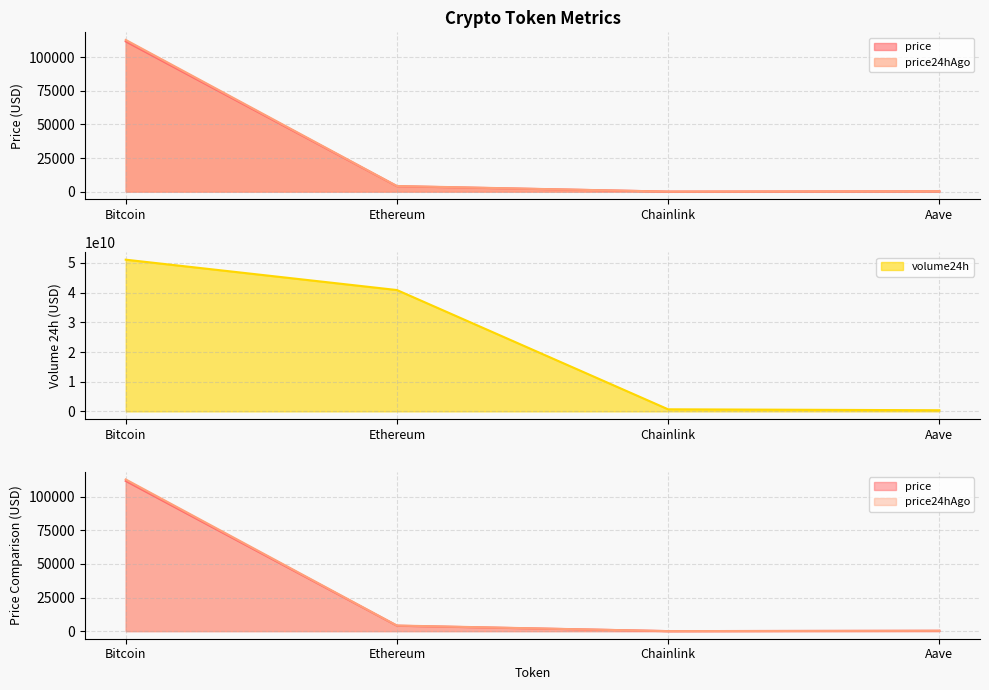

How many lines are shown in the chart?

3